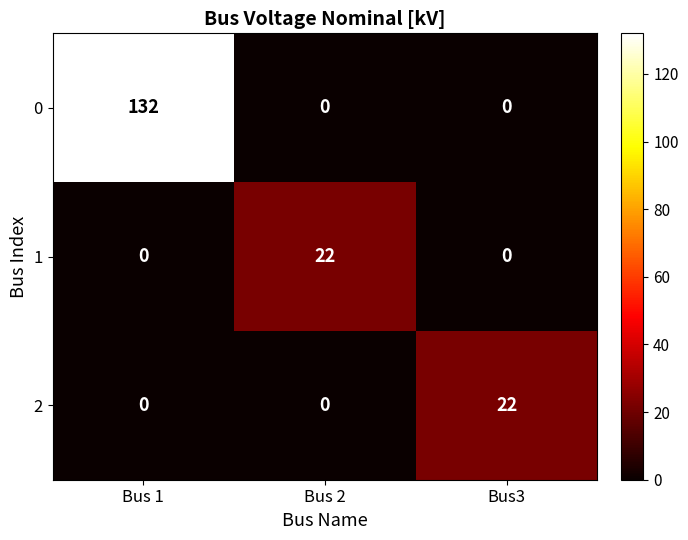

What is the difference between the 0 values at Bus 1 and Bus3?

132